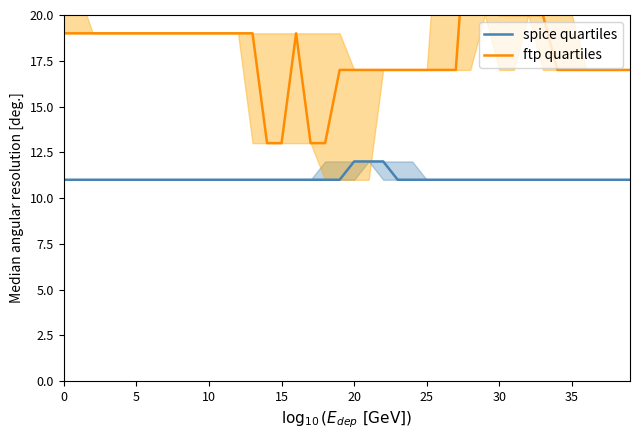

The value of spice quartiles at 27 is 3. True or false?

False